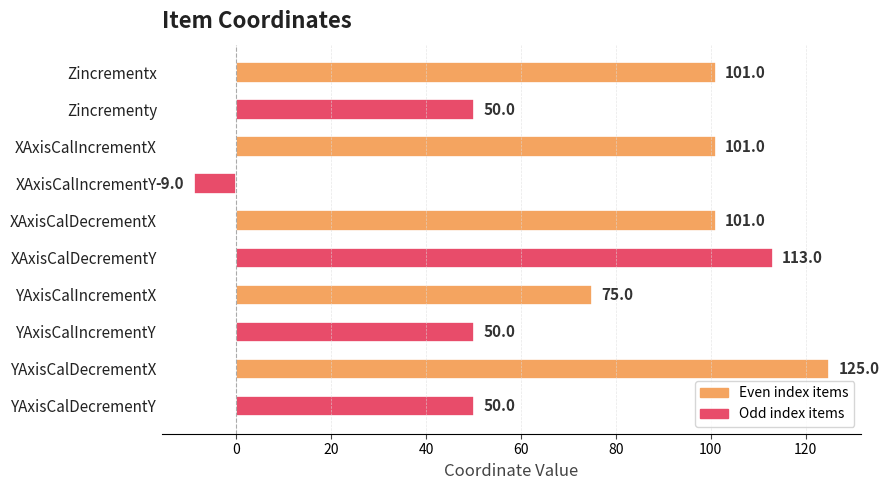

What is the value of the 7th bar from the top?

75